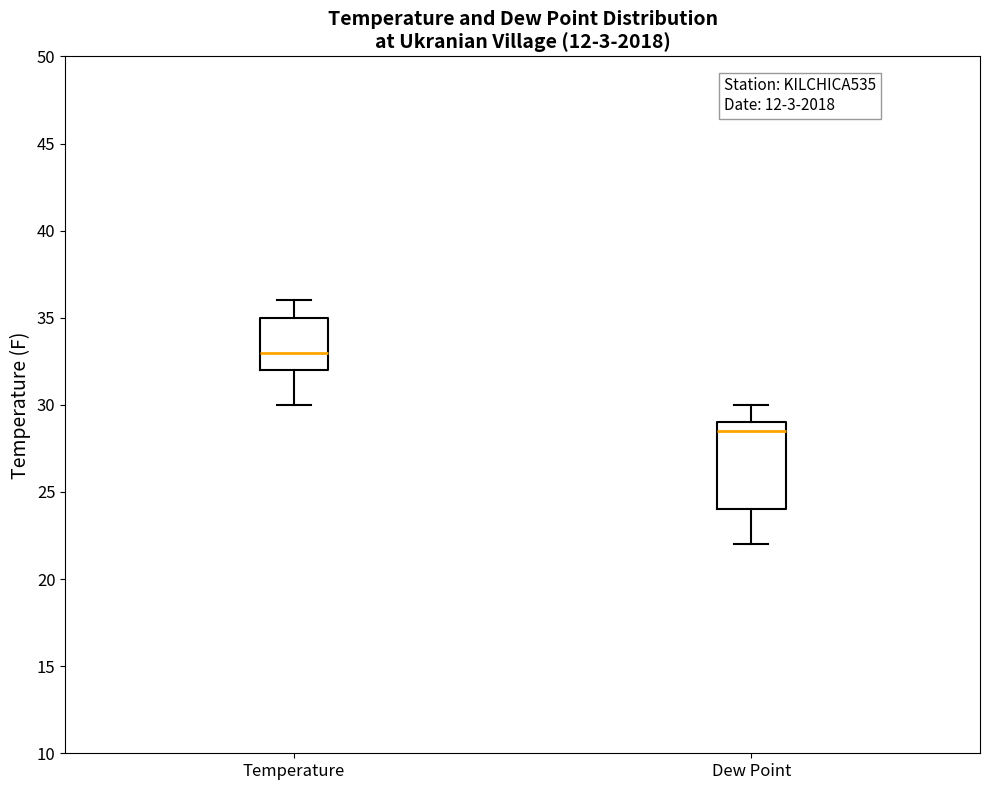

Where is the upper edge of the box for Temperature on the y-axis? The values are not printed on the chart, so give them approximately, as read against the axis.

35.0